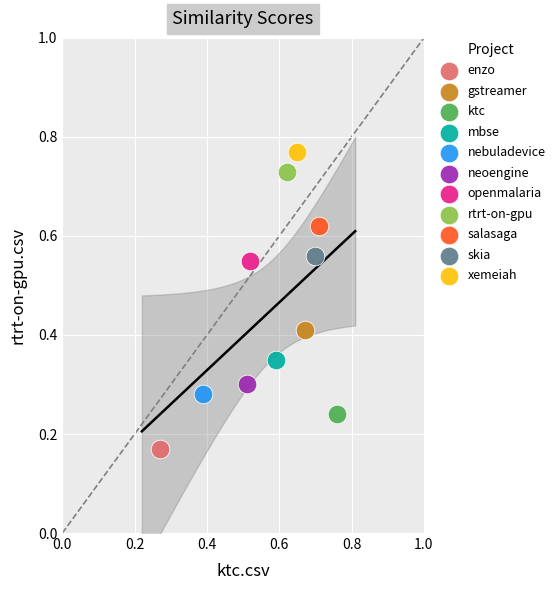

Which series reaches the maximum Y coordinate?

xemeiah